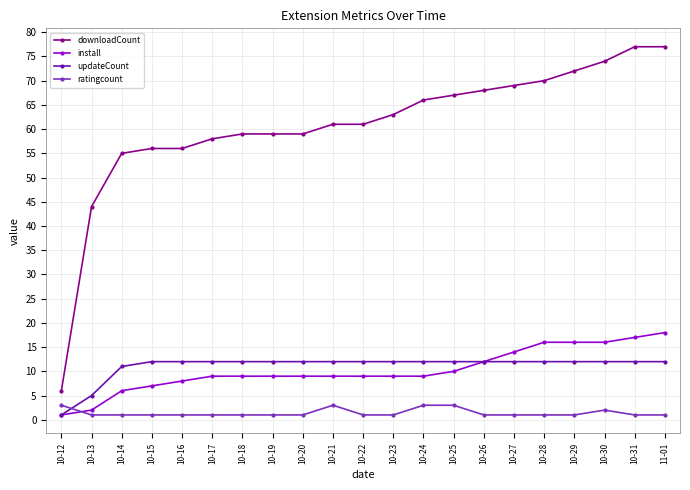

True or false: downloadCount and install cross at least once.

False